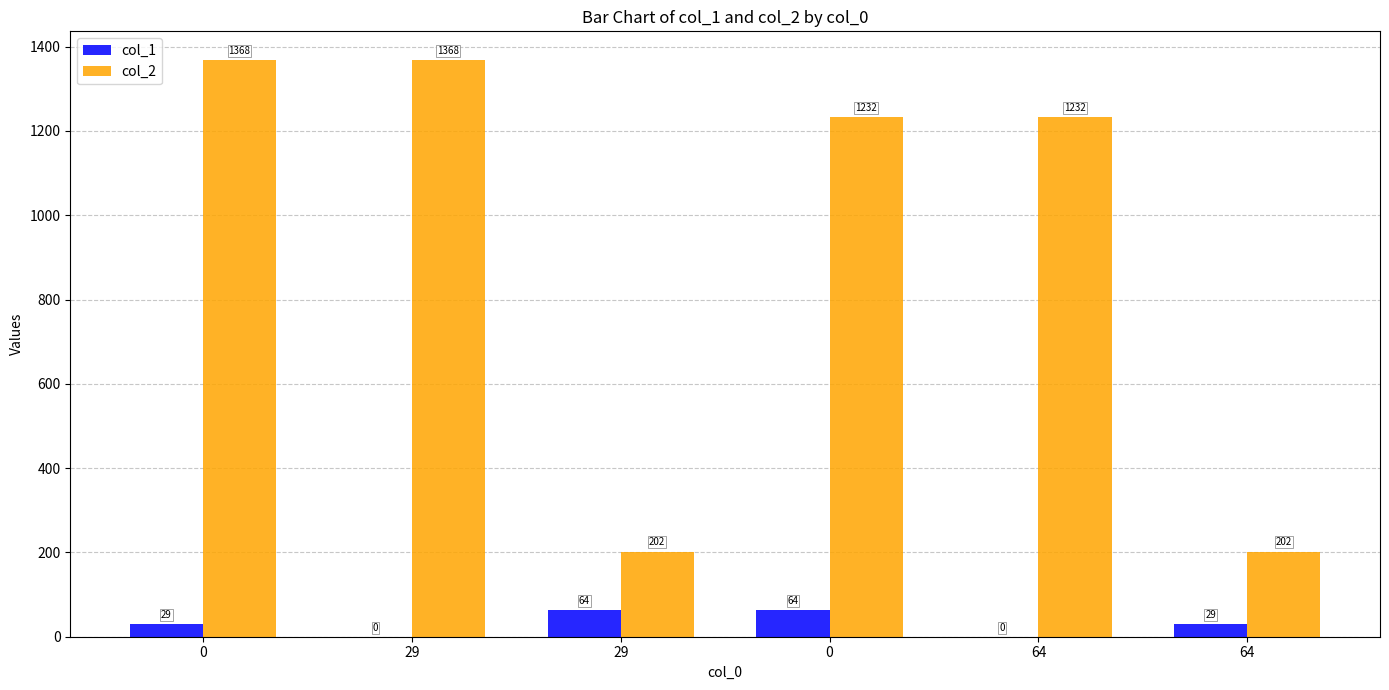

How many series are shown in this chart?

2